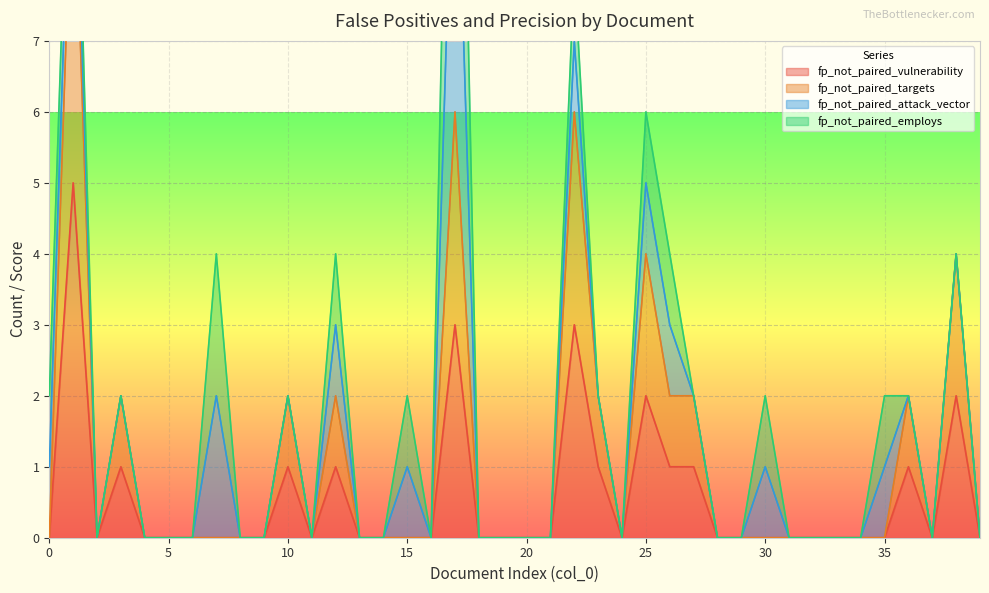

The value of fp_not_paired_vulnerability at 35 is 2. True or false?

False